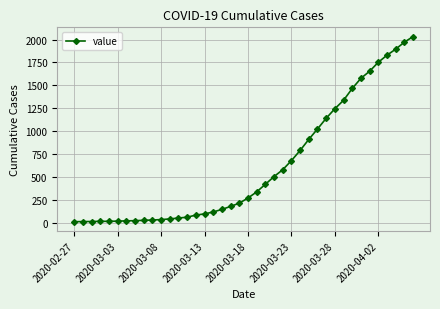

What is the difference between the second highest and second lowest values?

1957